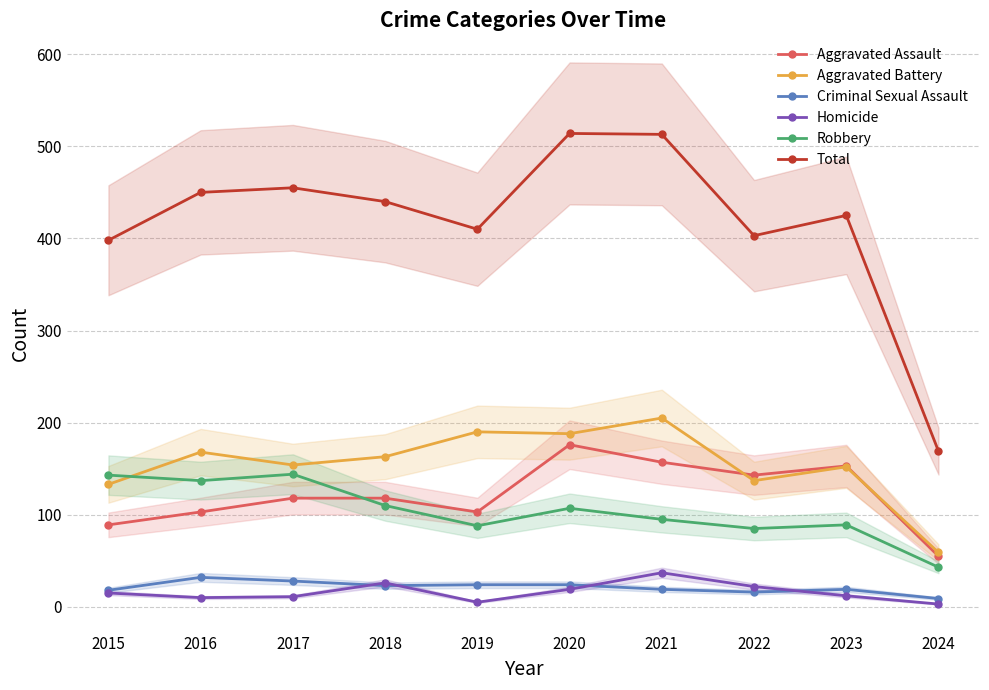

Which has a higher value, 2019 or 2020?

2020